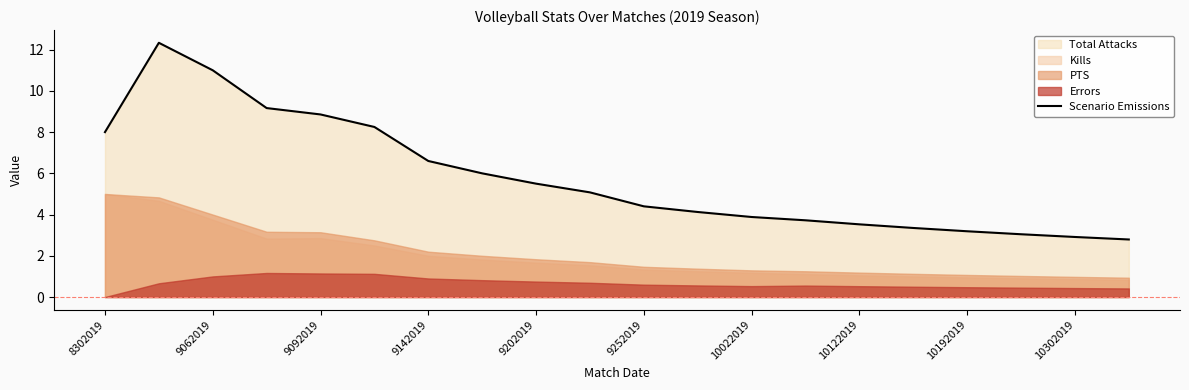

True or false: Scenario Emissions has a value of 2.5 at 10122019.

False